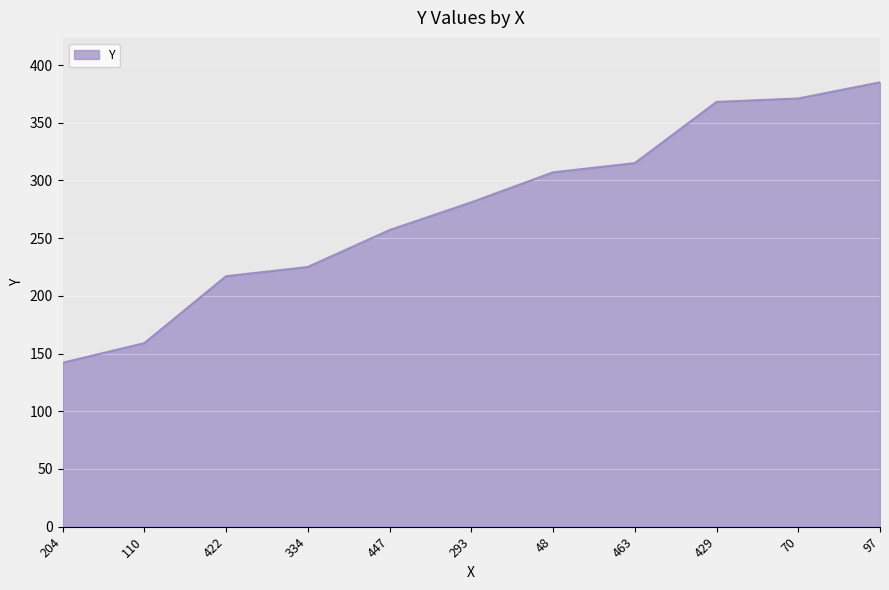

At which label is the value closest to 263?

447